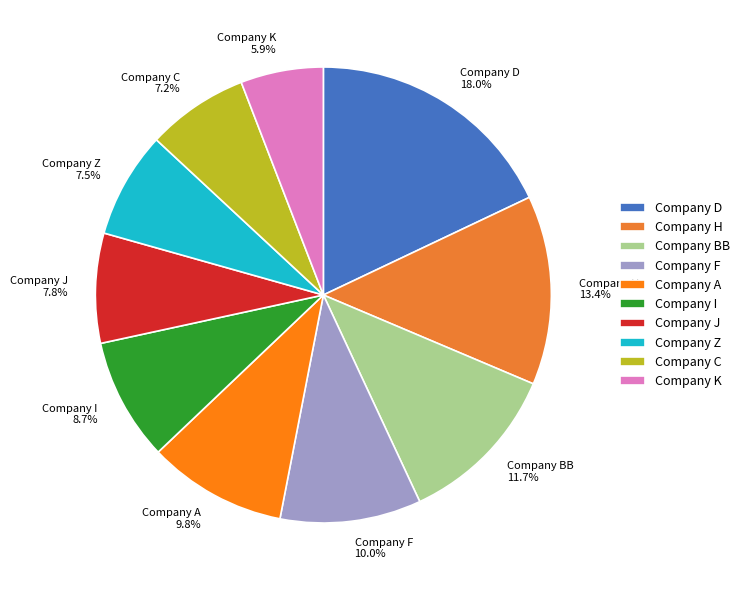

Count the number of slices in the pie.

10